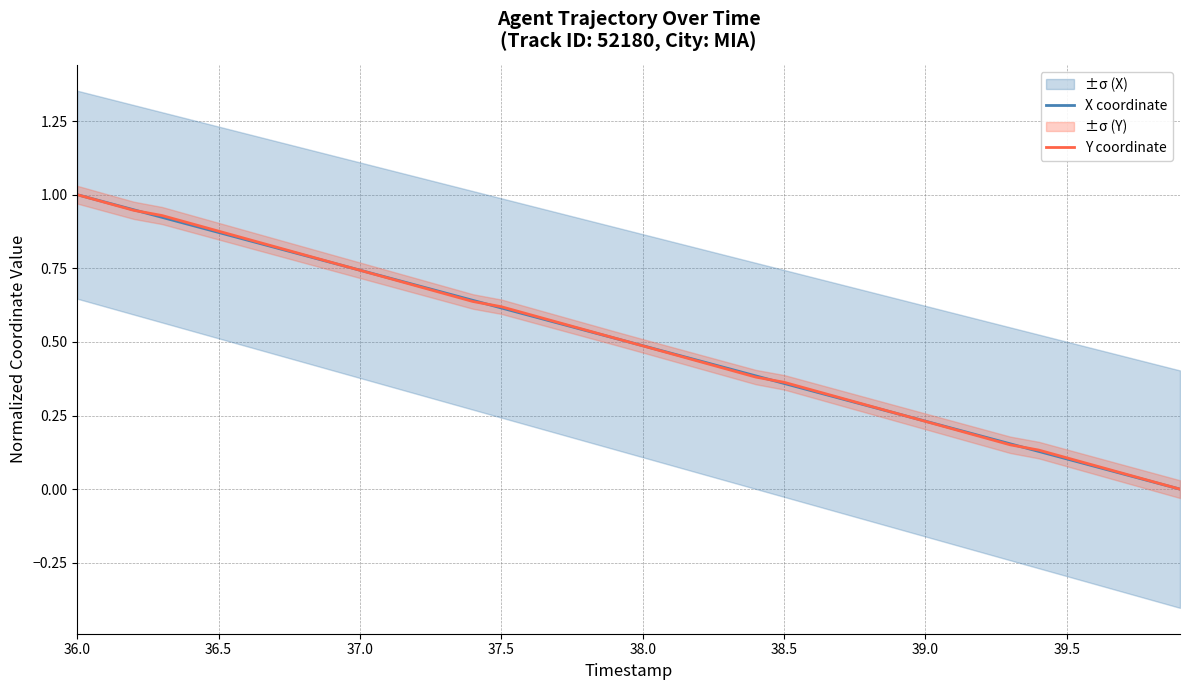

The value of Y coordinate at 38.0 is 0.7. True or false?

False